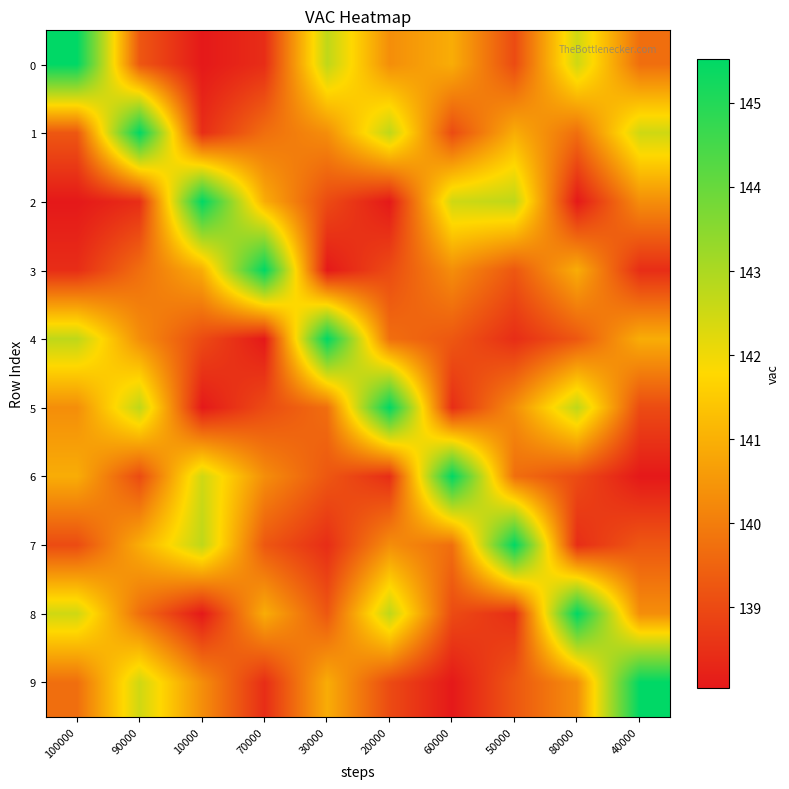

What is the minimum value shown in the chart?

138.0